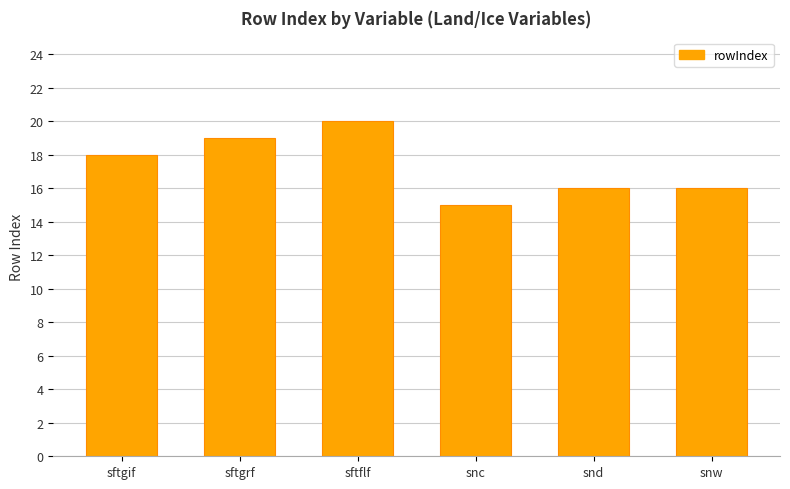

What is the ratio of the value at sftflf to the value at sftgif?

1.1